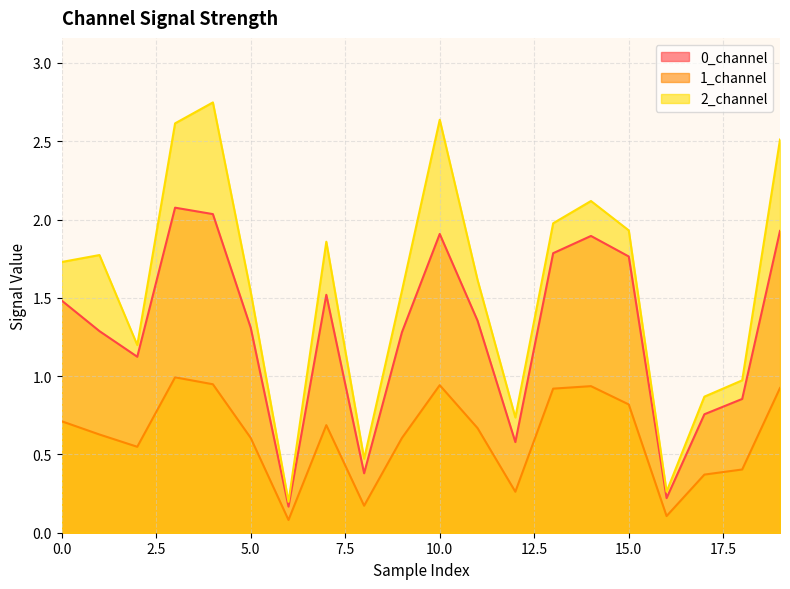

At how many categories does at least one series exceed 0?

20